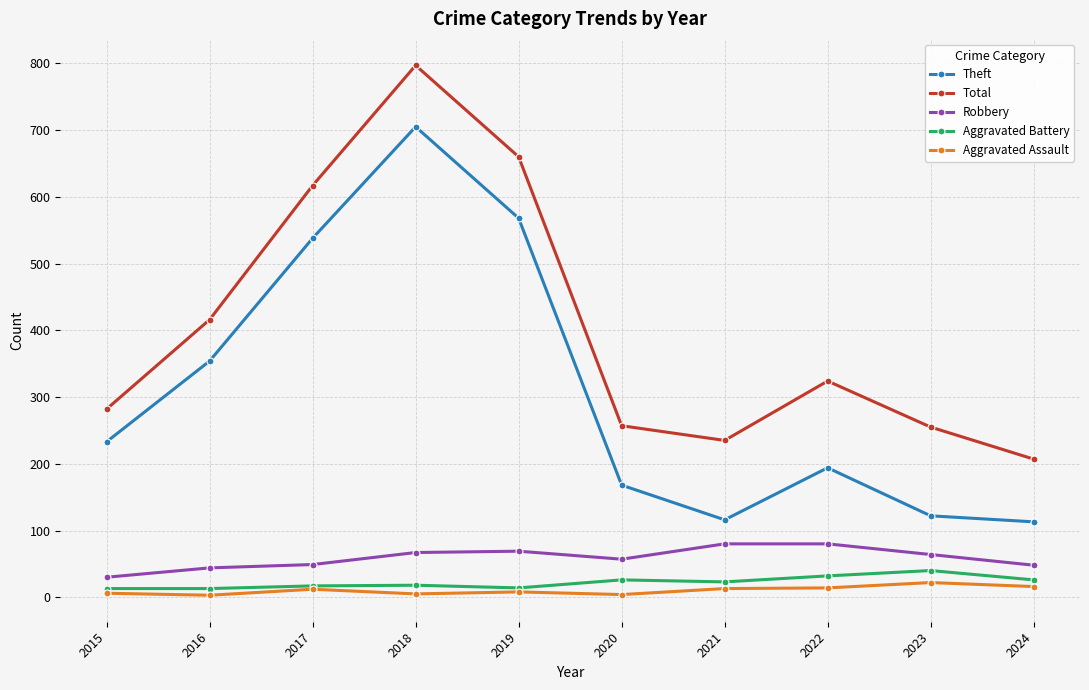

What is the sum of all Aggravated Assault values?

103